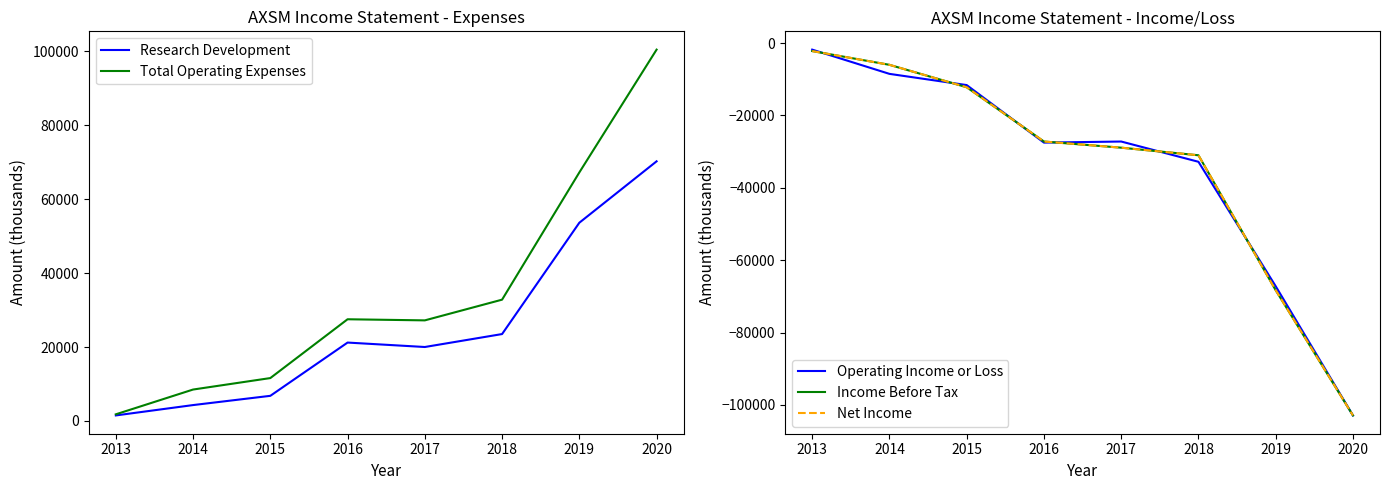

Reading left to right, list all the values displayed in this chart.

Research Development: 2013=1500	2014=4300	2015=6800	2016=21200	2017=20000	2018=23500	2019=53600	2020=70200
Total Operating Expenses: 2013=1800	2014=8500	2015=11600	2016=27500	2017=27200	2018=32800	2019=67200	2020=100400
Operating Income or Loss: 2013=-1800	2014=-8500	2015=-11600	2016=-27500	2017=-27200	2018=-32800	2019=-67200	2020=-102900
Income Before Tax: 2013=-2200	2014=-6000	2015=-12200	2016=-27200	2017=-28900	2018=-31000	2019=-68300	2020=-102900
Net Income: 2013=-2200	2014=-6000	2015=-12200	2016=-27200	2017=-28900	2018=-31000	2019=-68300	2020=-102900